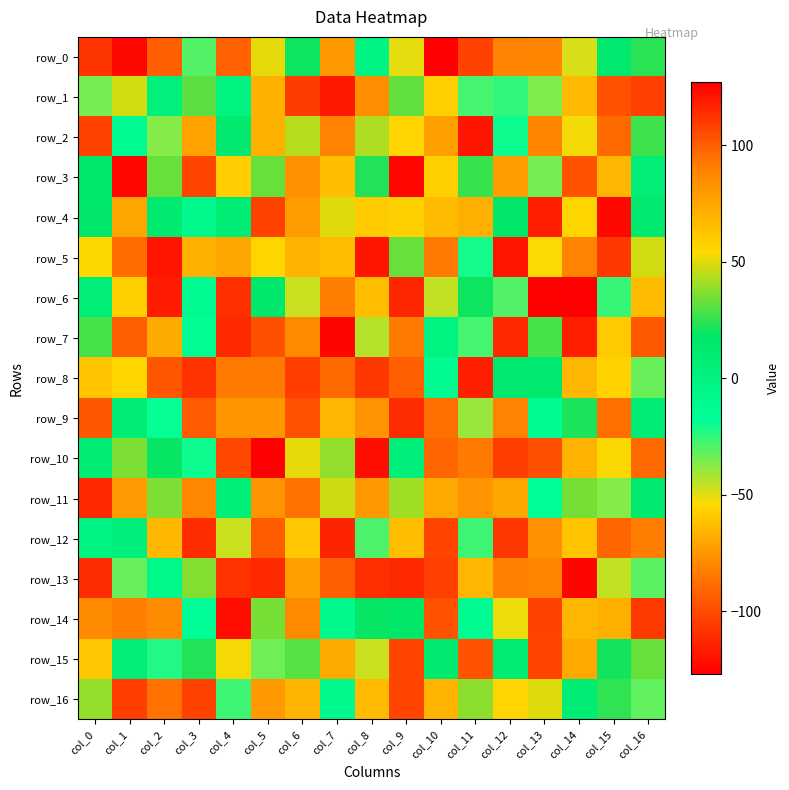

What is the difference between the highest and lowest values at col_16?

197